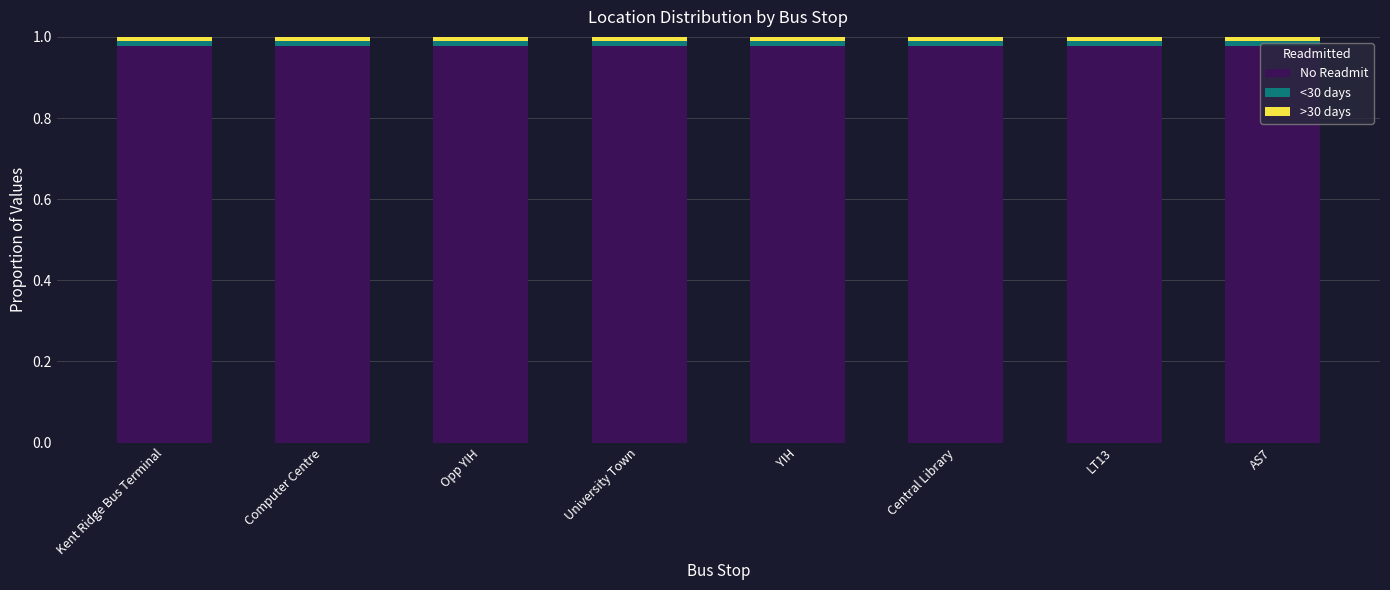

Rank the categories by <30 days value from lowest to highest.

AS7, LT13, Kent Ridge Bus Terminal, Central Library, Computer Centre, YIH, Opp YIH, University Town